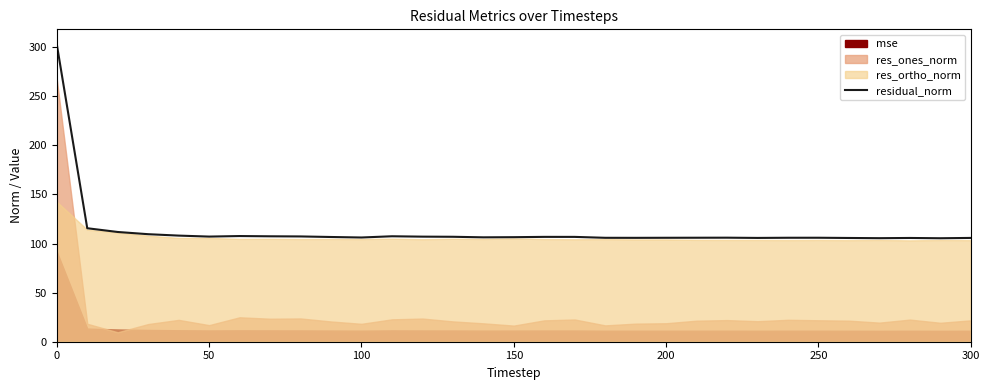

What is the maximum value for residual_norm?

302.9